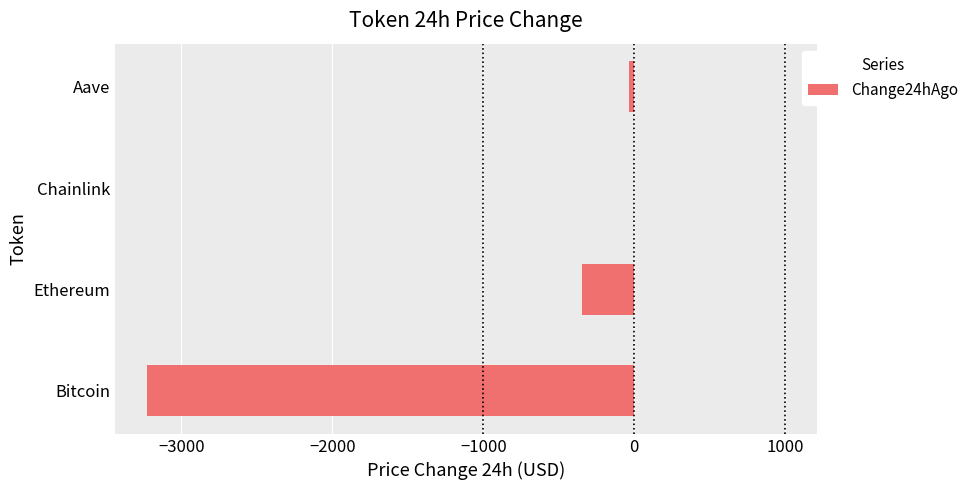

The value at Bitcoin is -4199.3. True or false?

False